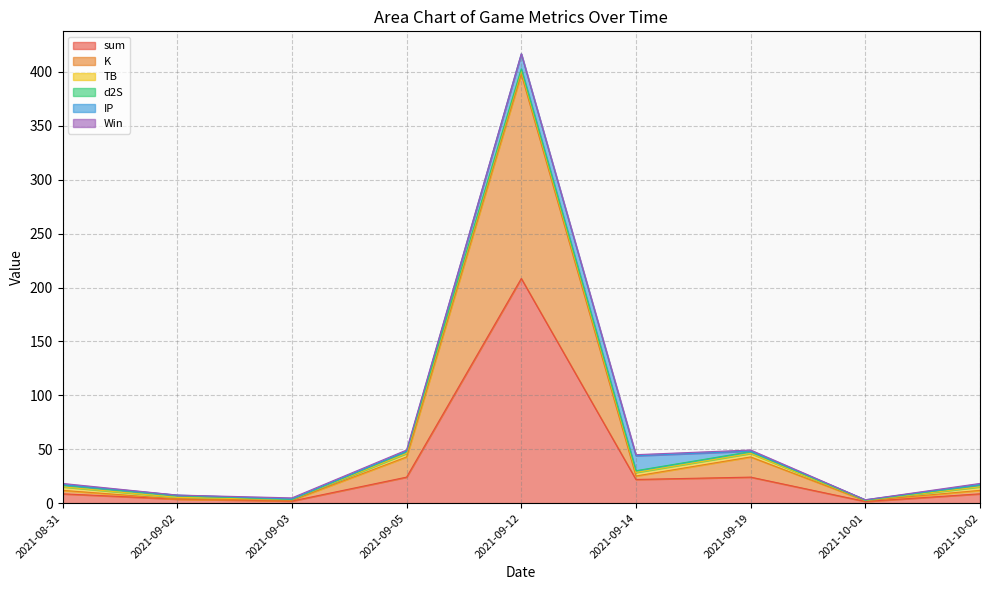

What is the label of the 3rd point from the right?

2021-09-19